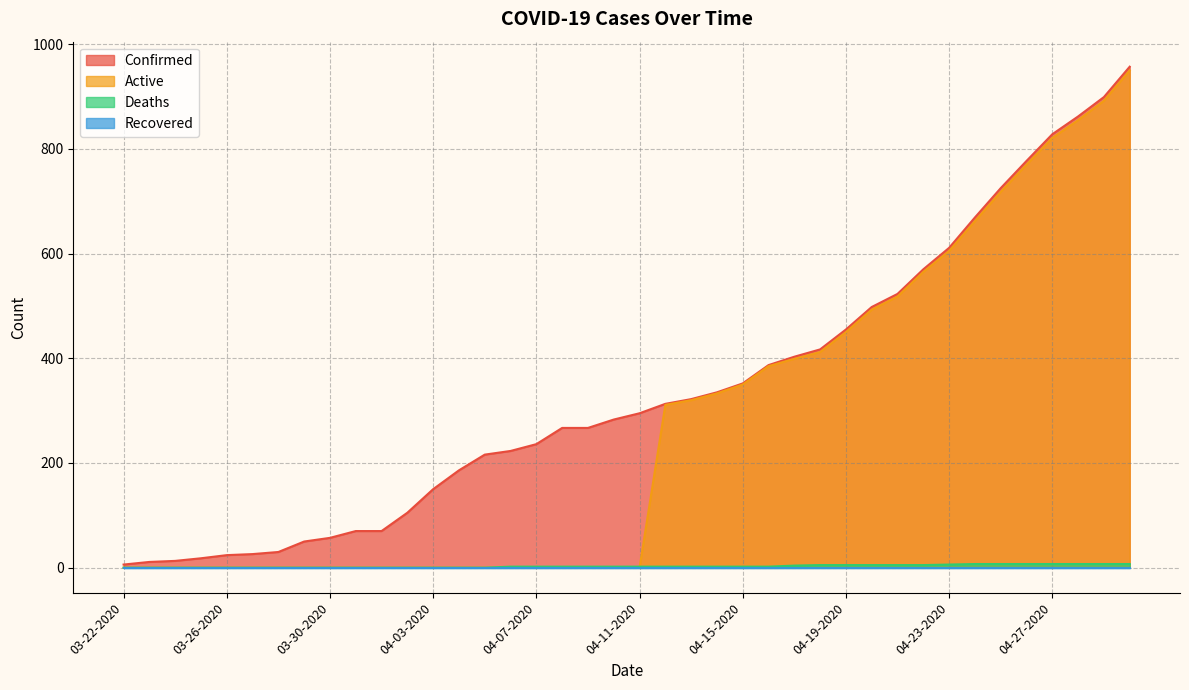

Which series has the largest total across all categories?

Confirmed